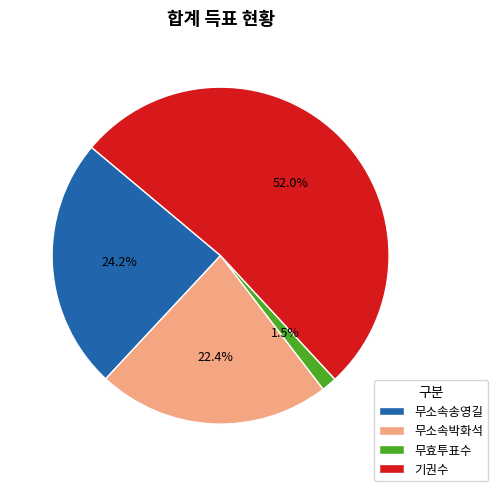

Which slice is the smallest?

무효투표수